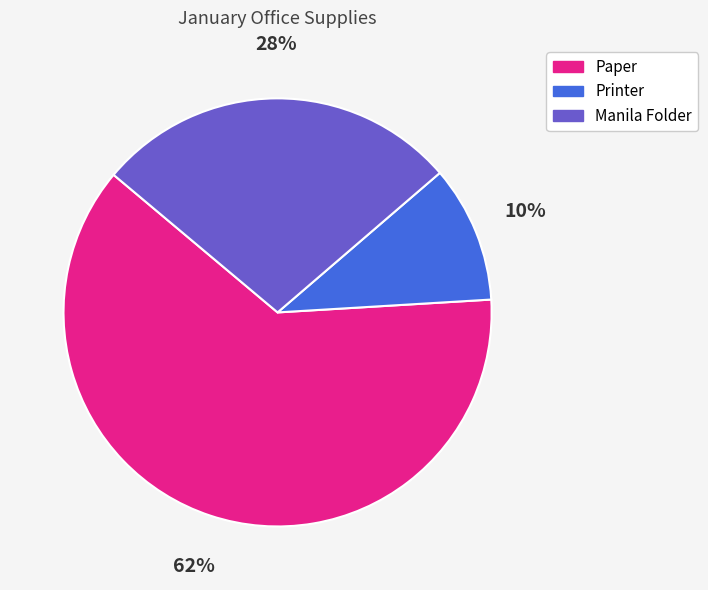

Count the number of slices in the pie.

3